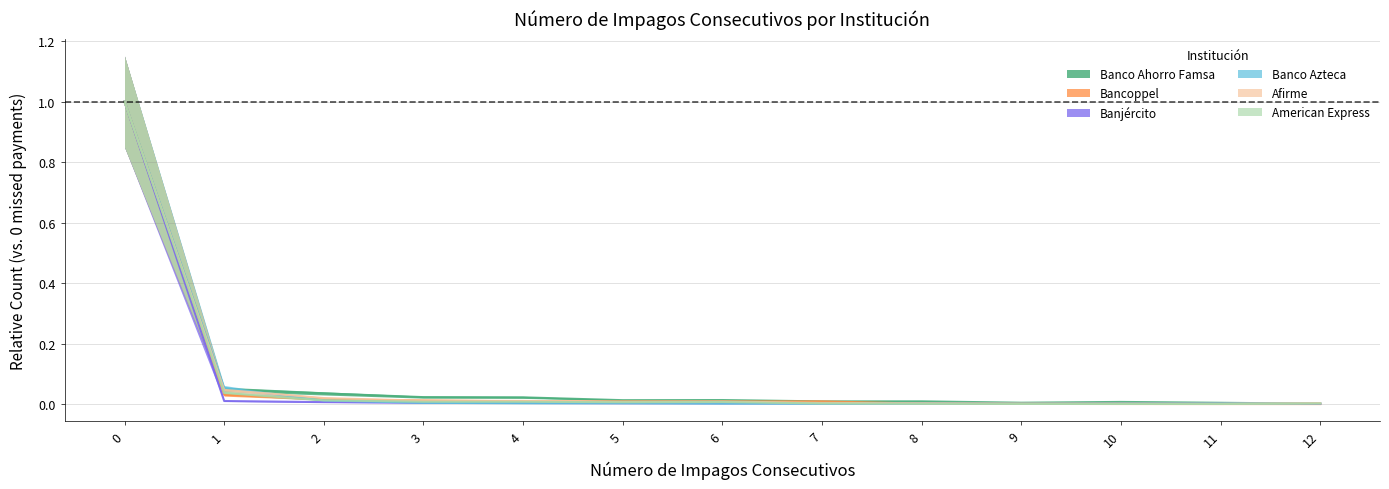

True or false: Afirme and American Express cross at least once.

False